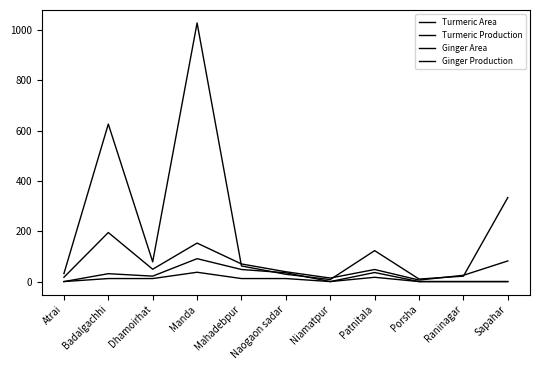

What is the difference between the Turmeric Production values at Patnitala and Mahadebpur?

61.0